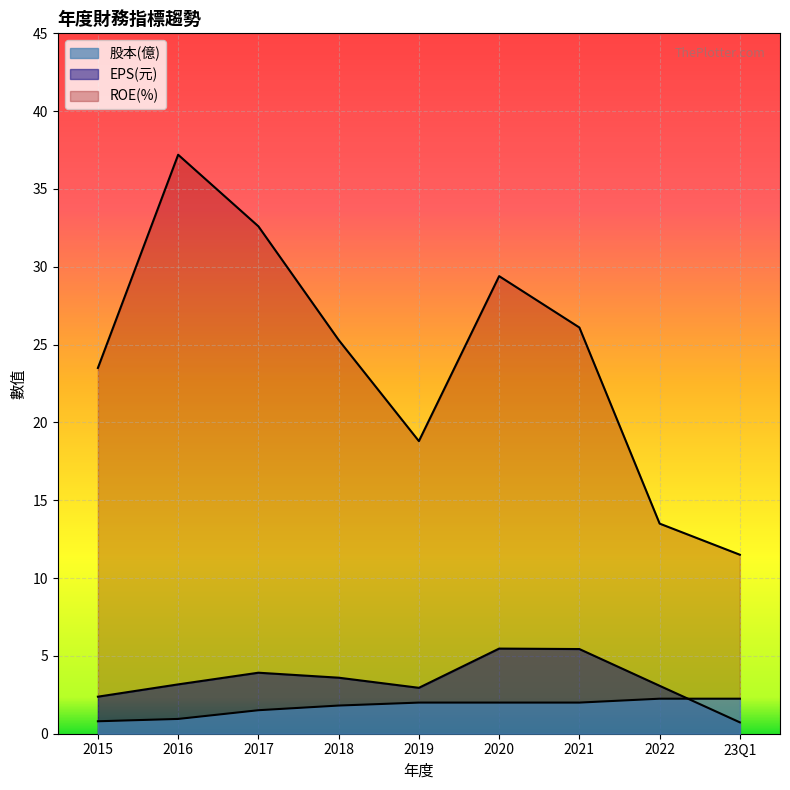

What position from the left is 23Q1?

9